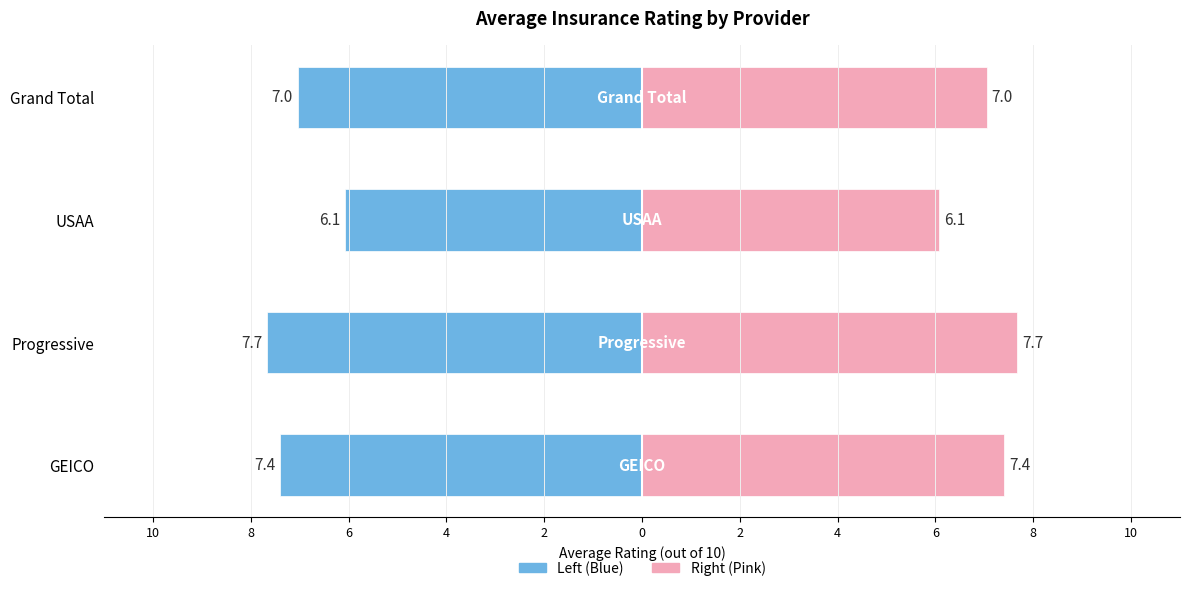

Reading left to right, what are all the values shown in this chart?

7.4	7.7	6.1	7.0